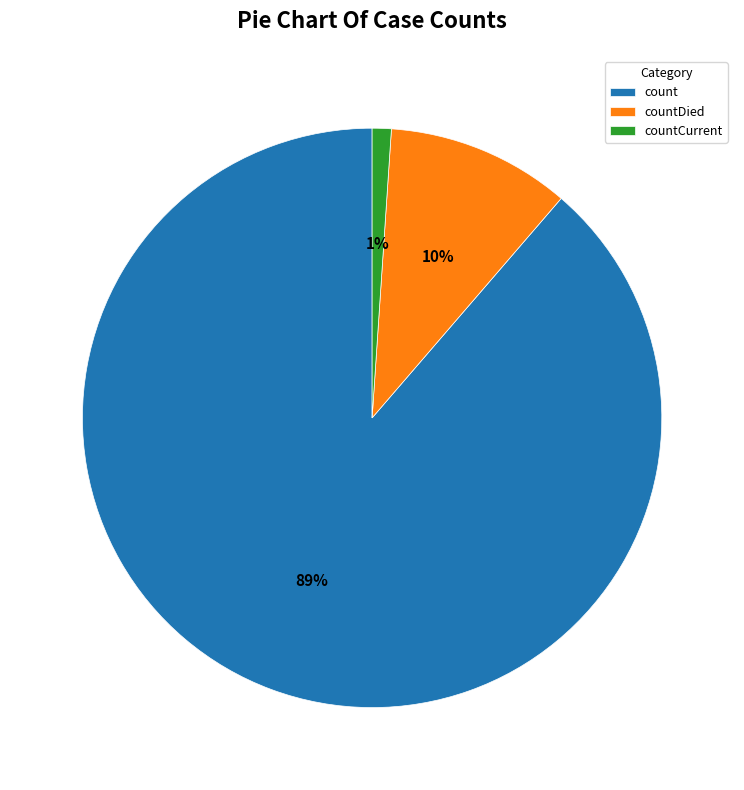

Count the number of slices in the pie.

3